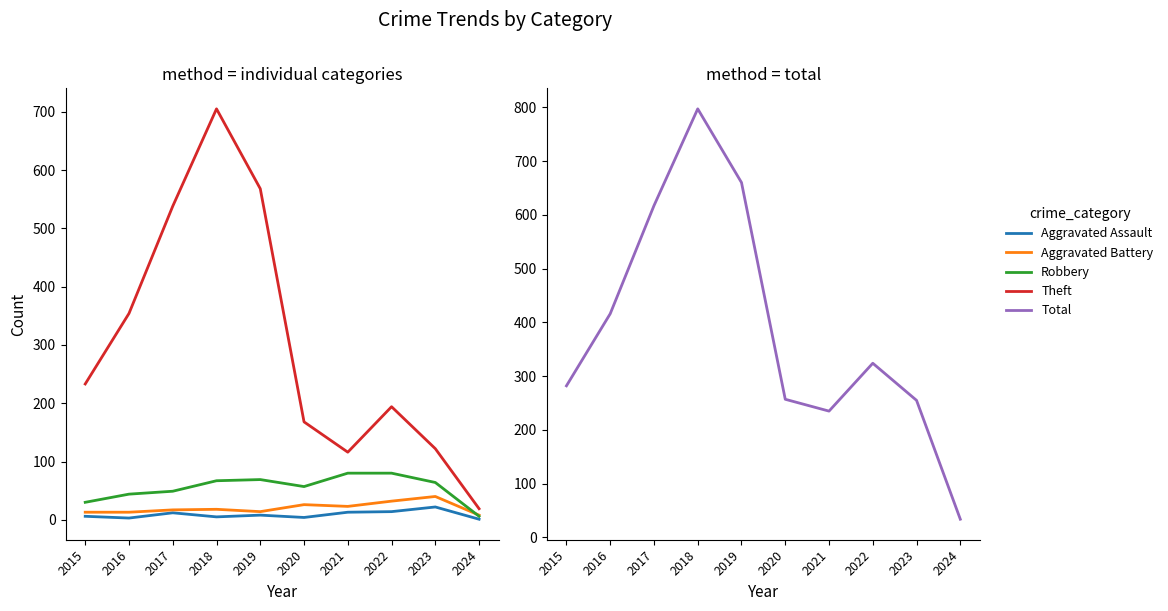

What is the difference between the Robbery values at 2018 and 2022?

13